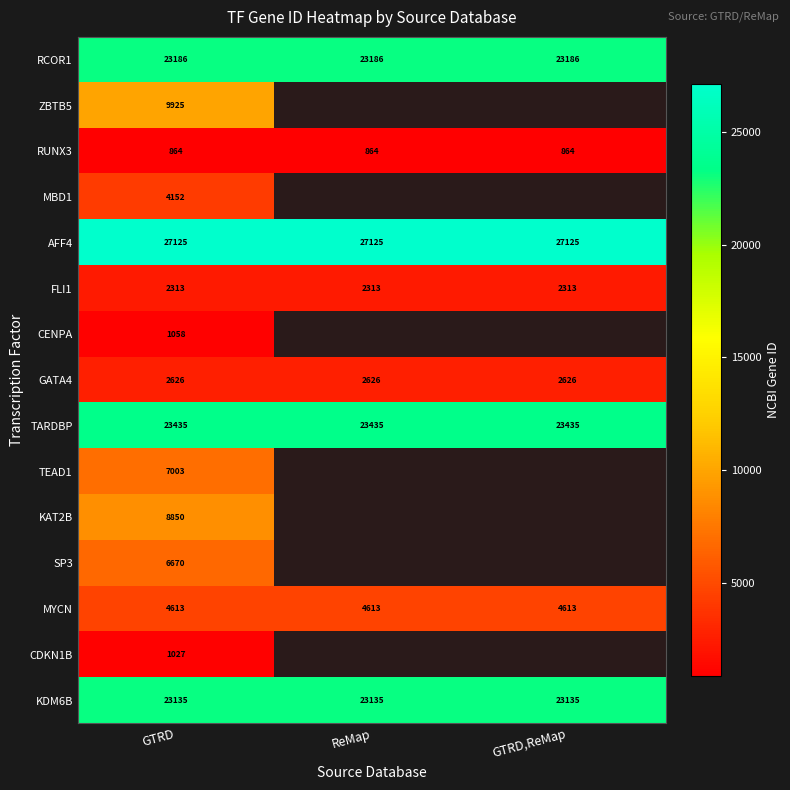

The FLI1 series shows 3208.9 at GTRD. True or false?

False